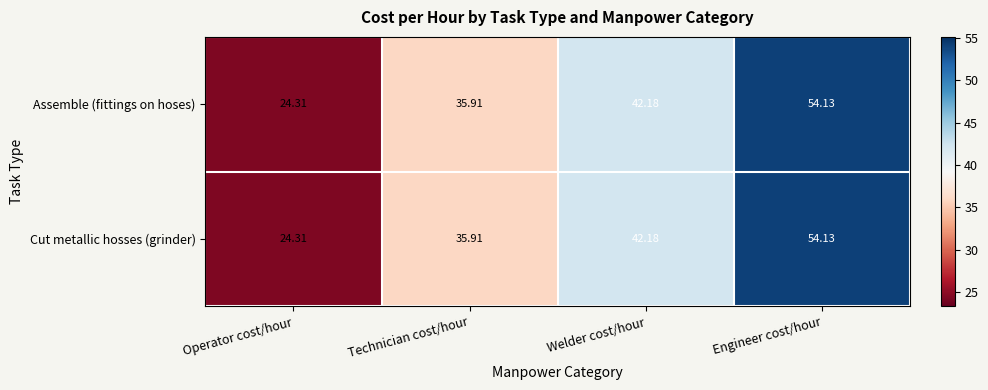

Where does the Assemble (fittings on hoses) series first go above 42?

Welder cost/hour